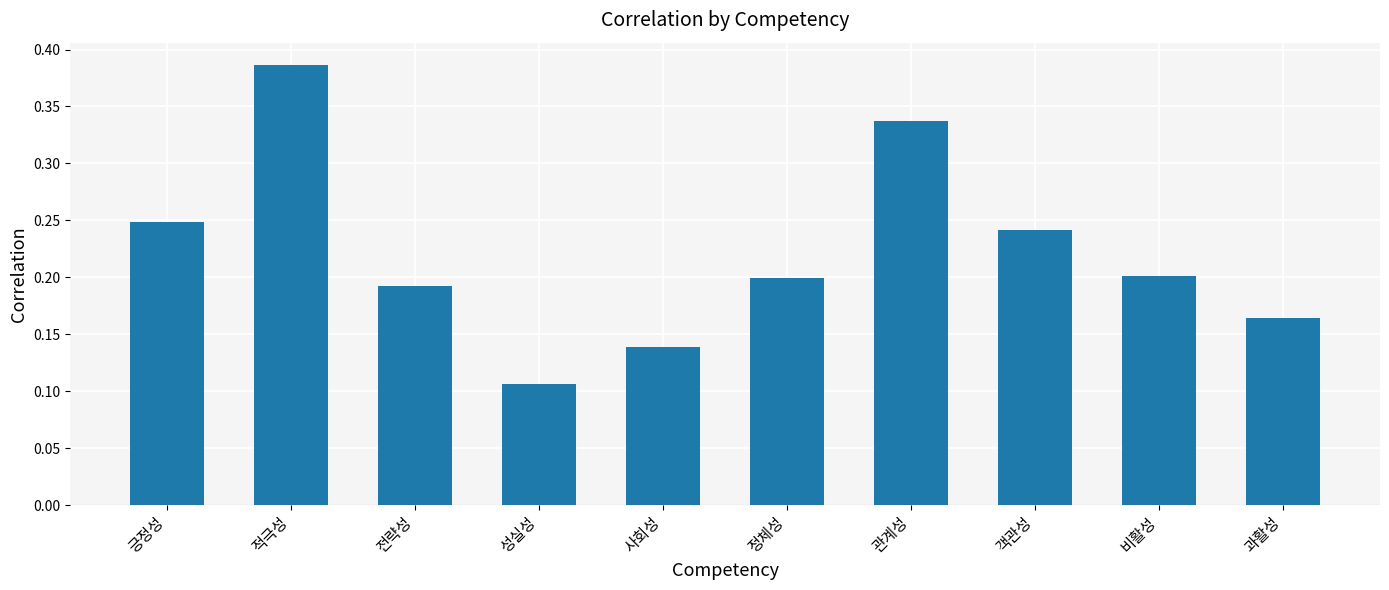

What is the sum of the values at 긍정성 and 객관성?

0.5